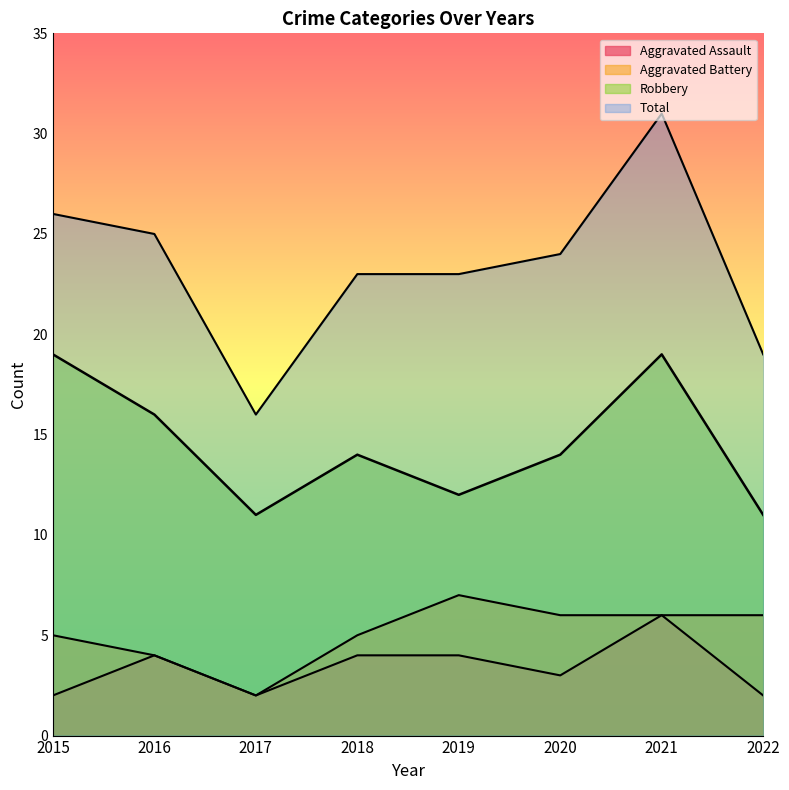

What is the lowest value of the Robbery series?

11